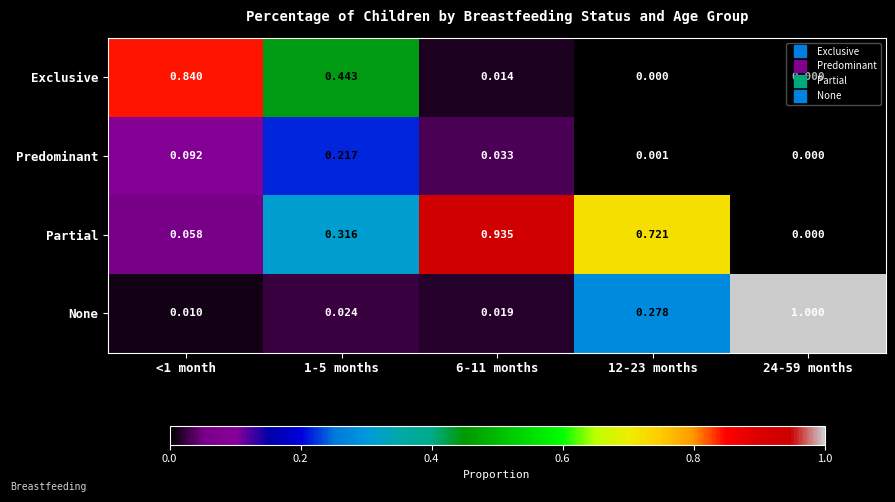

How many categories are shown in the chart?

5